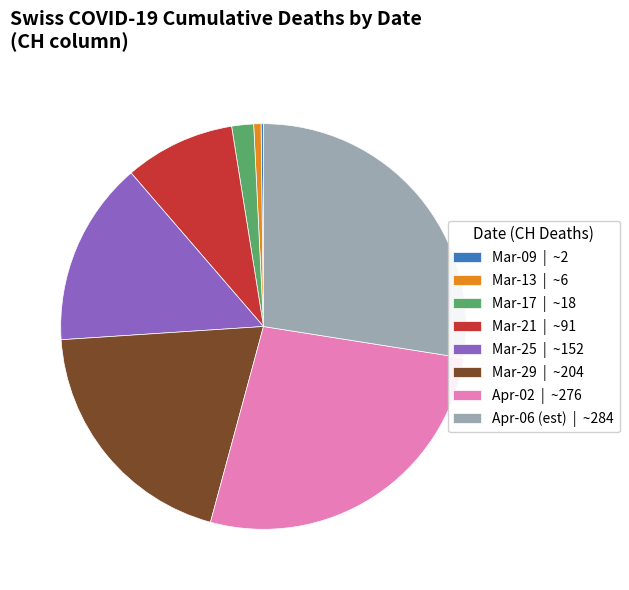

Which category has the biggest portion of the pie?

Apr-06 (est) | ~284